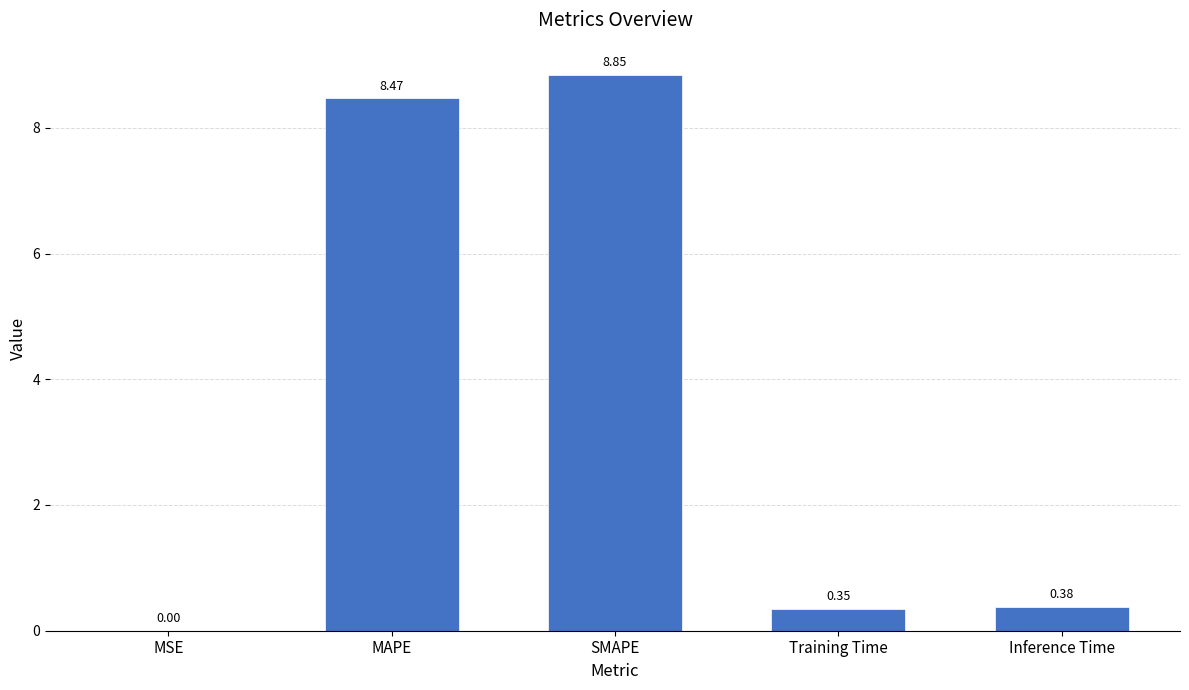

What is the sum of all values?

18.0